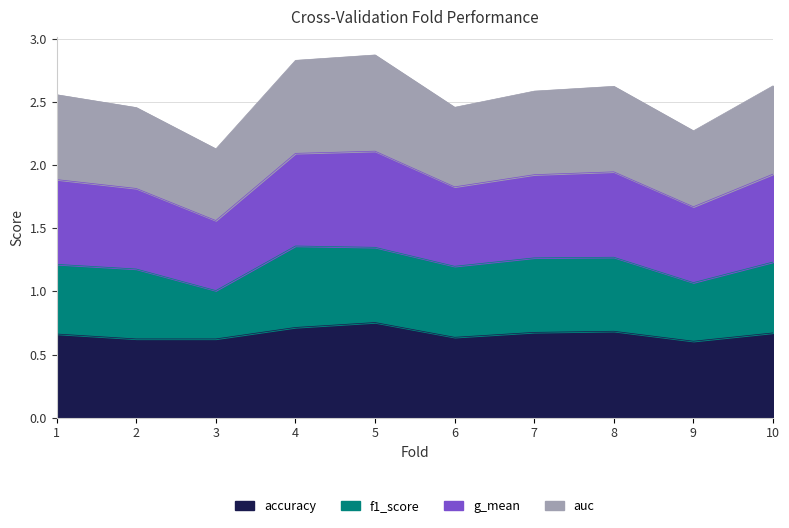

Does the chart have visible grid lines?

Yes